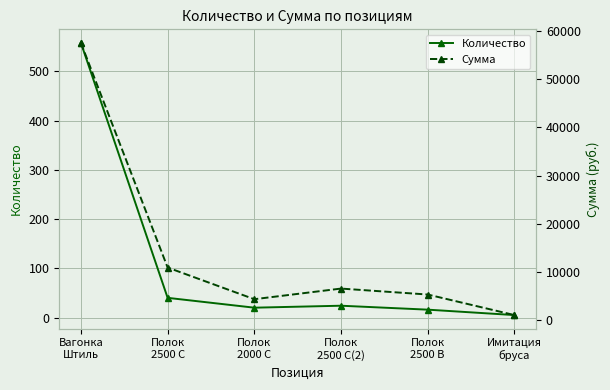

True or false: Сумма has more than 2 points higher than both neighbors.

False